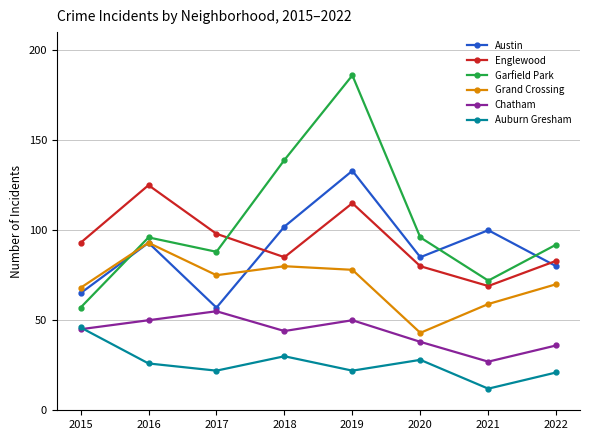

Between 2017 and 2021, which series saw the biggest shift?

Austin